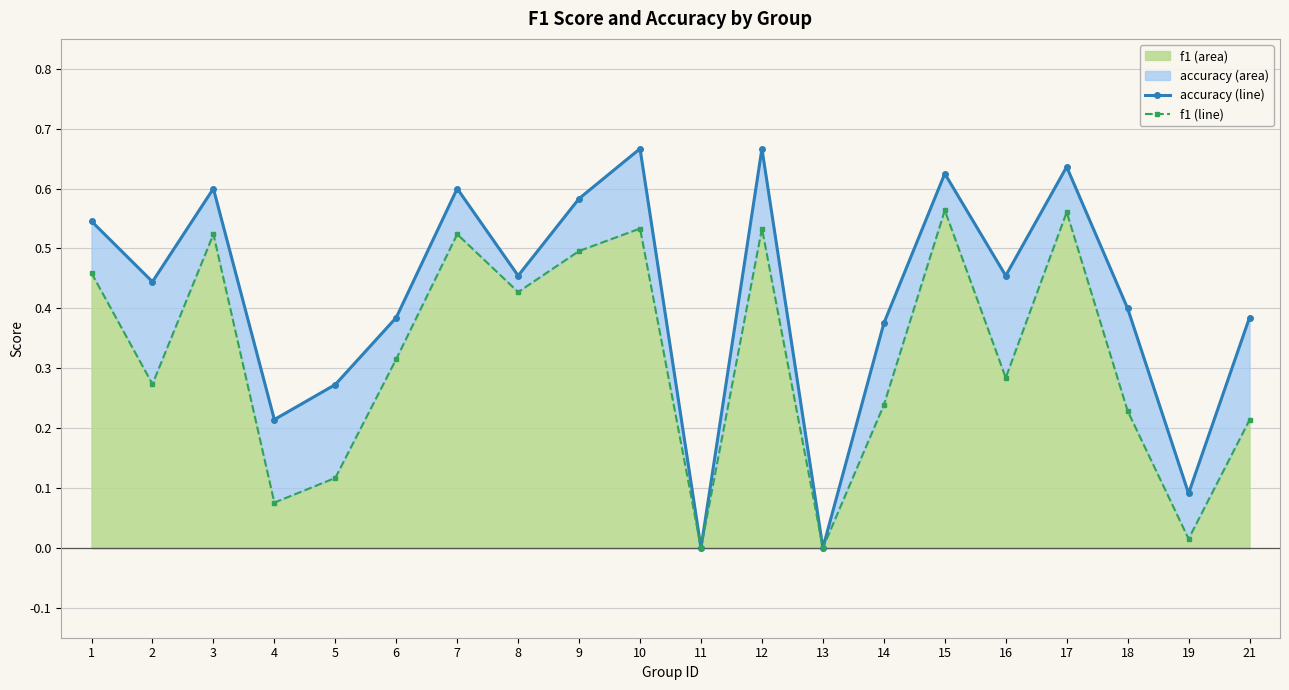

What is the difference between the highest and lowest values at 1?

0.1